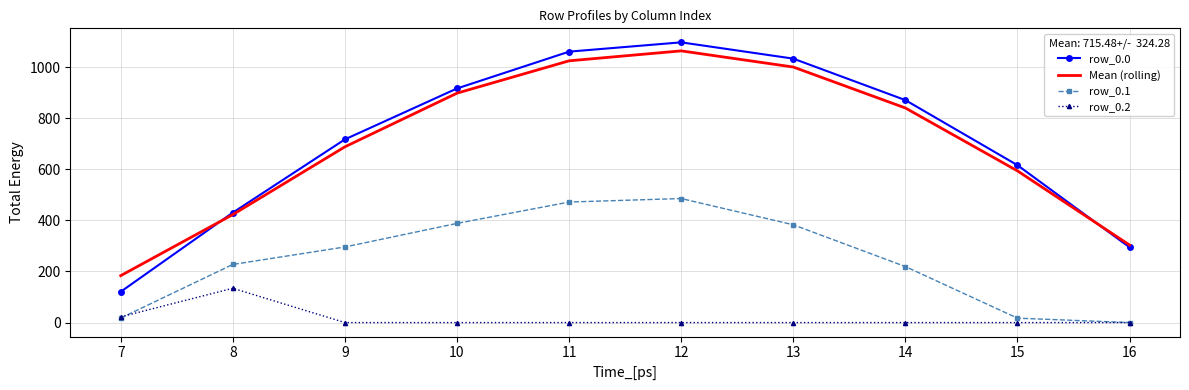

Which series has the widest spread of values?

row_0.0